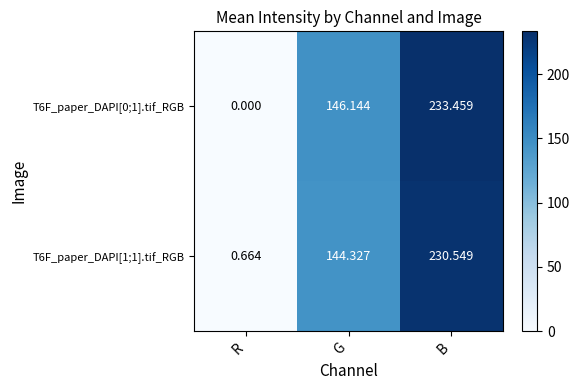

Which category has the lowest value in the T6F_paper_DAPI[0;1].tif_RGB series?

R